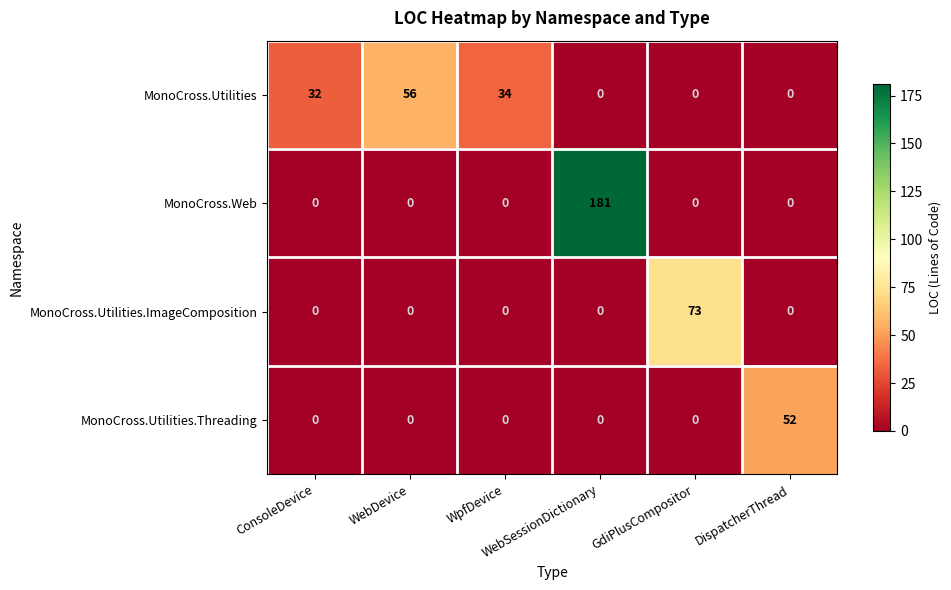

What is the greatest value displayed?

181